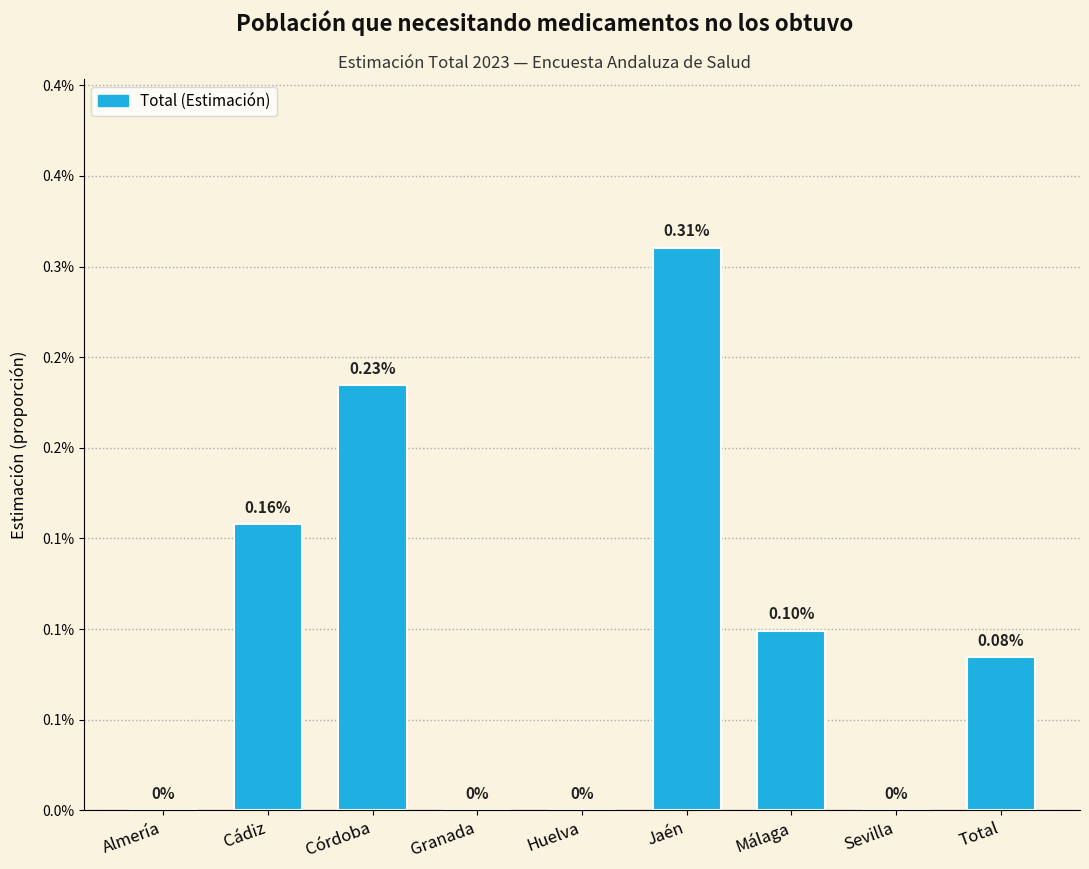

Are the bars horizontal?

No